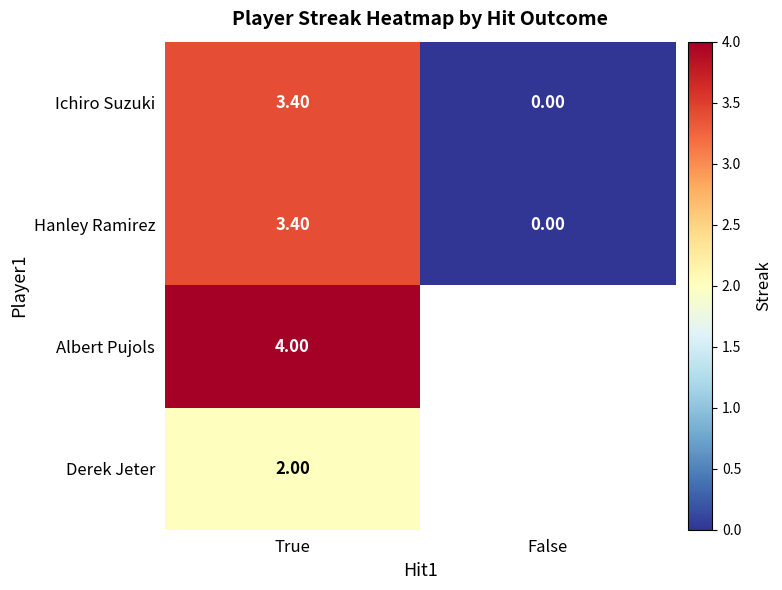

What is the sum of all Hanley Ramirez values?

3.4